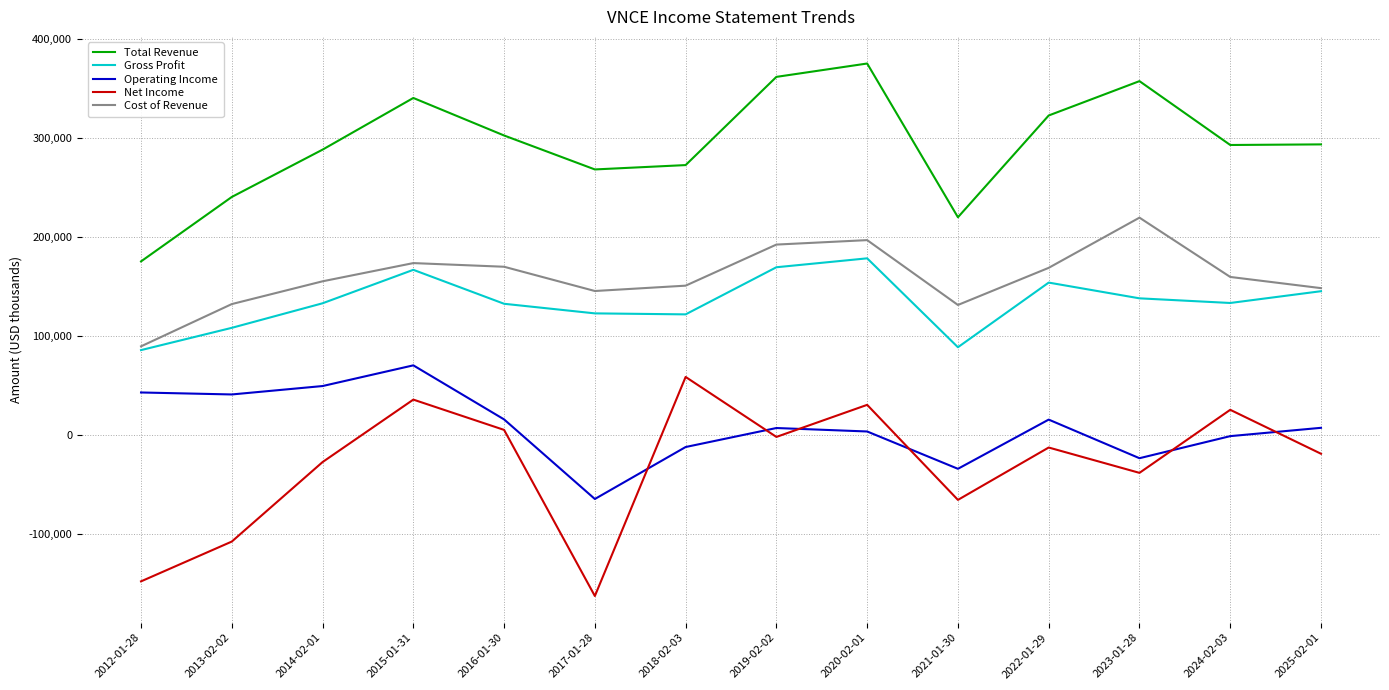

How many values in the Net Income series are below -12700?

7